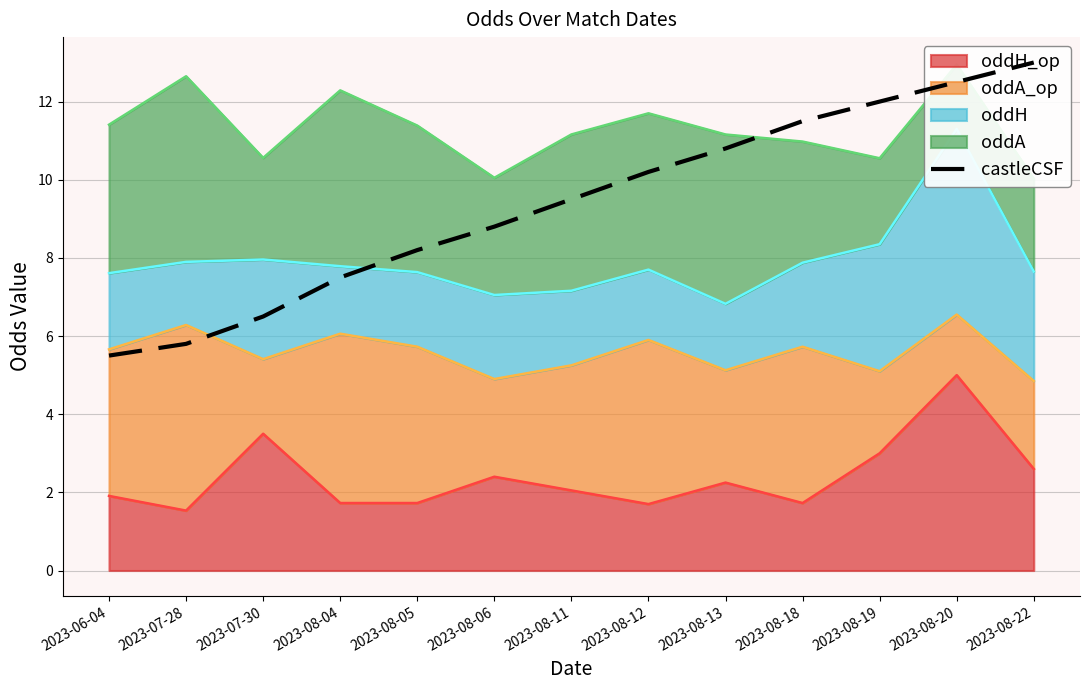

Rank the categories by value from lowest to highest.

2023-06-04, 2023-07-28, 2023-07-30, 2023-08-04, 2023-08-05, 2023-08-06, 2023-08-11, 2023-08-12, 2023-08-13, 2023-08-18, 2023-08-19, 2023-08-20, 2023-08-22